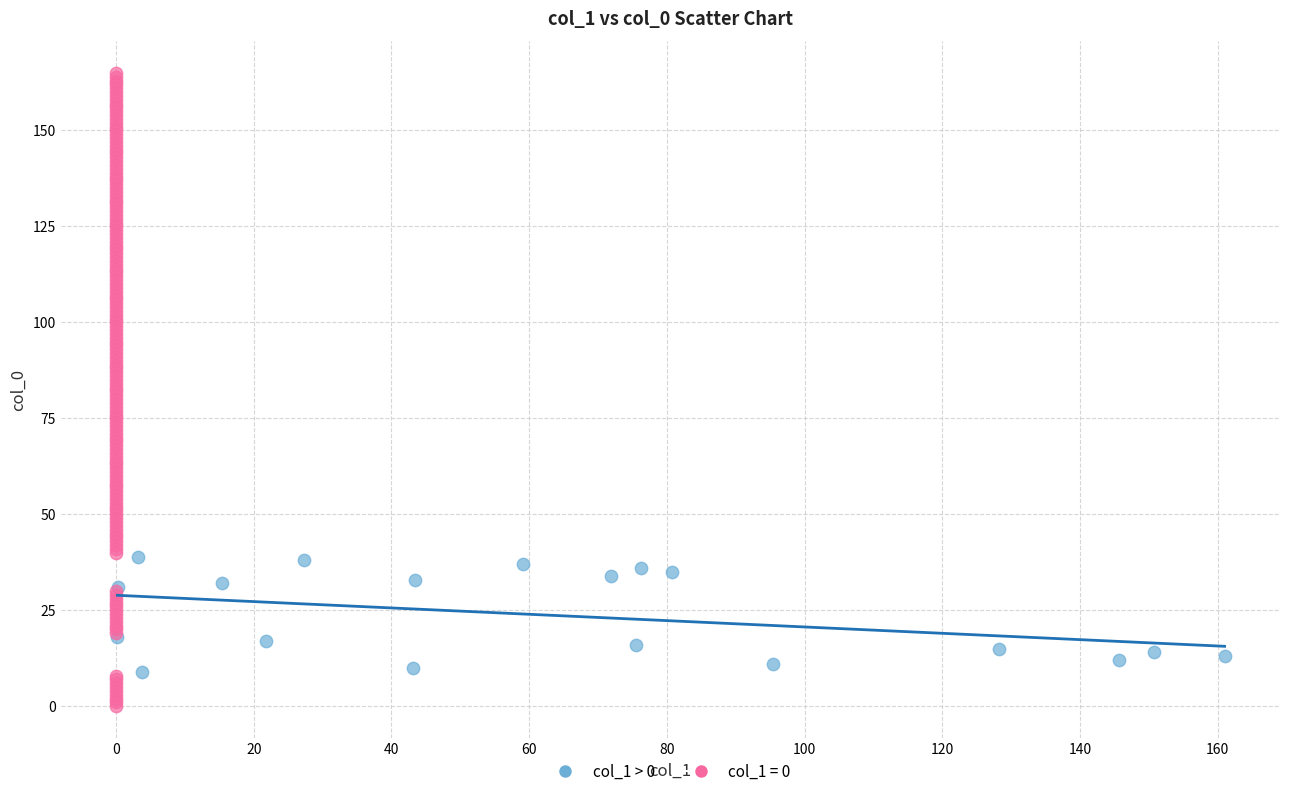

Which series reaches the minimum Y coordinate?

col_1 = 0